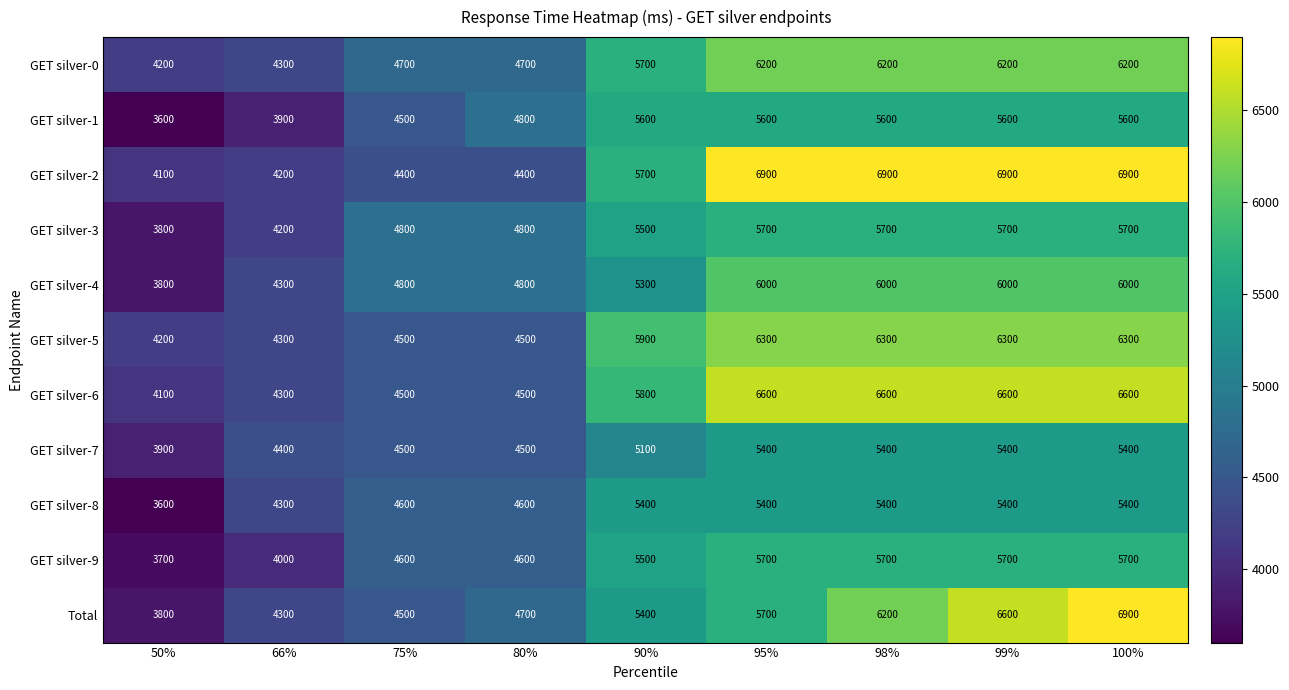

What is the sum of all GET silver-2 values?

50400